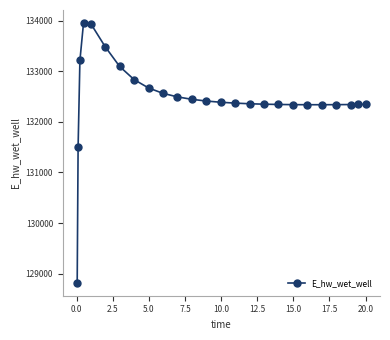

What is the sum of all values?

3311645.0